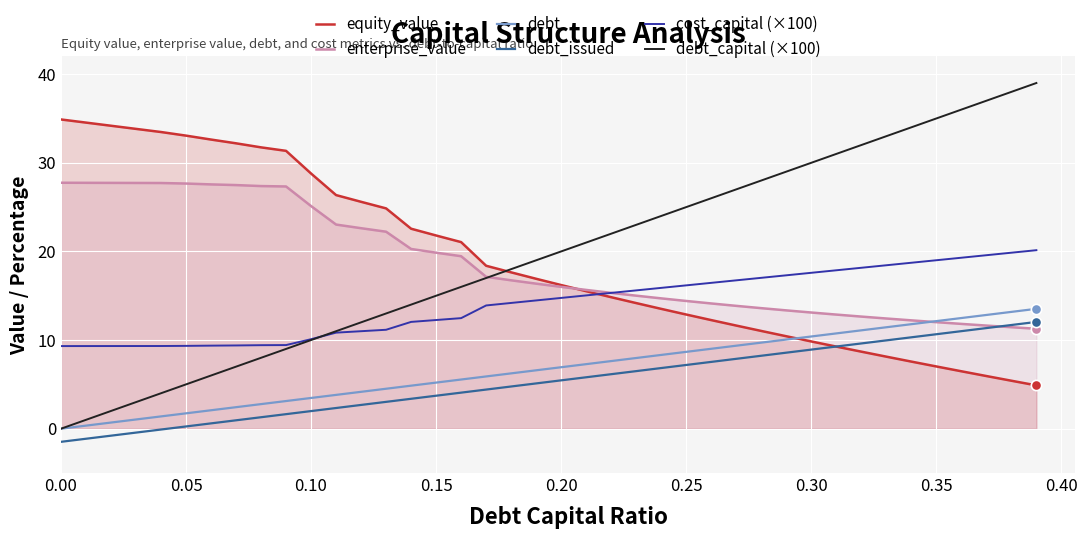

Which series reaches the maximum Y coordinate?

debt_capital (×100)